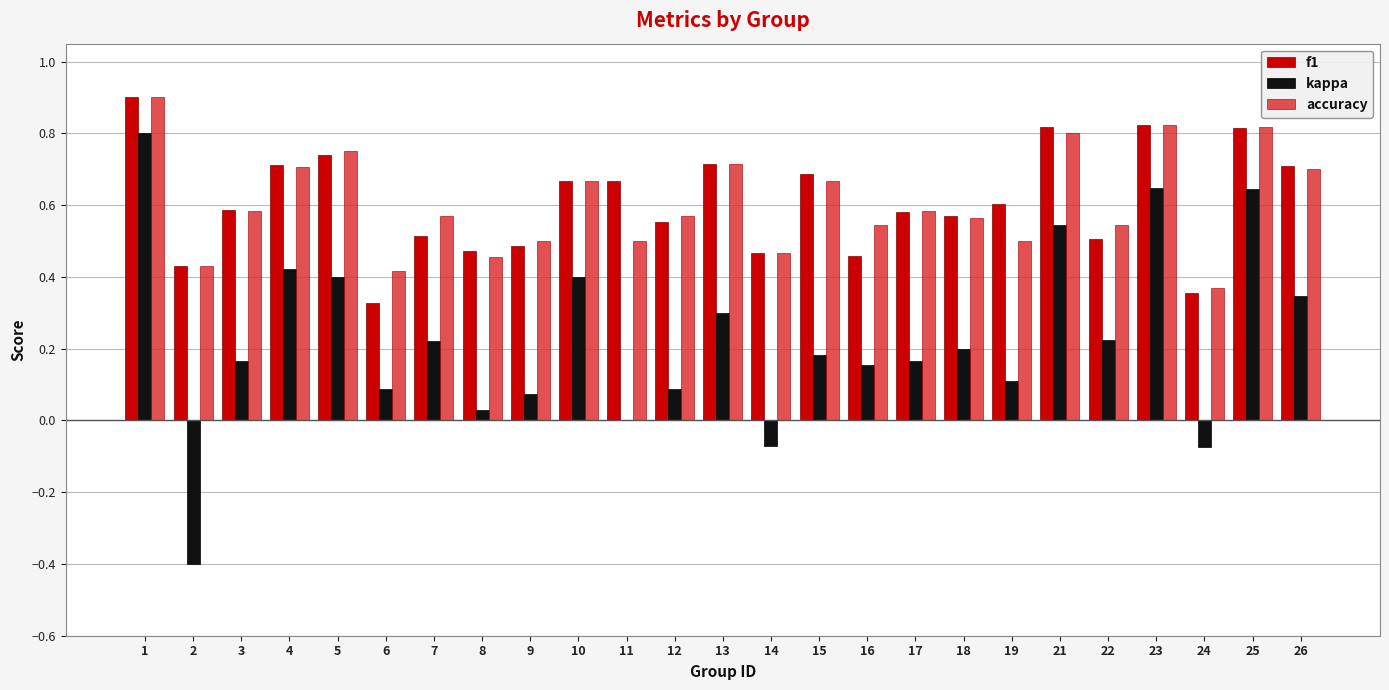

What is the maximum value shown in the chart?

0.9